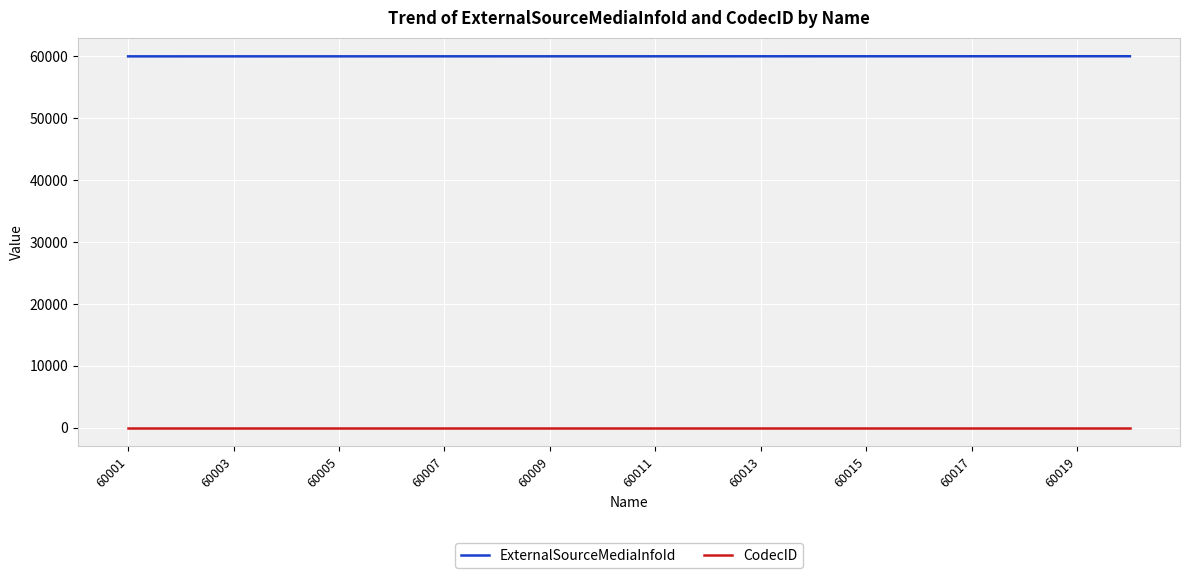

Rank the series by their maximum value, from highest to lowest.

ExternalSourceMediaInfoId, CodecID